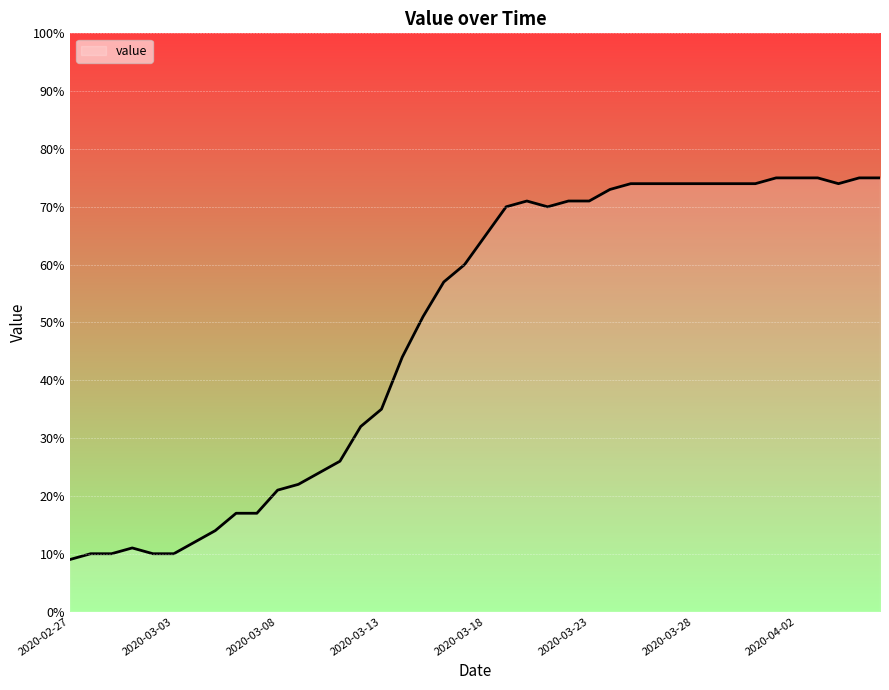

What is the difference between the maximum and minimum values?

66